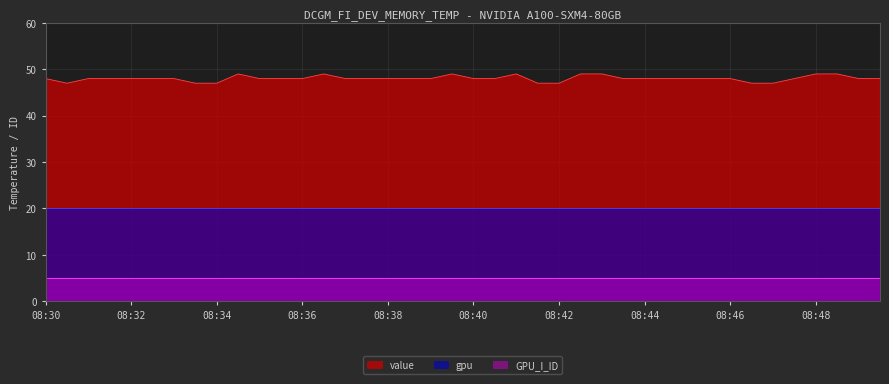

How many data points does each series have?

40